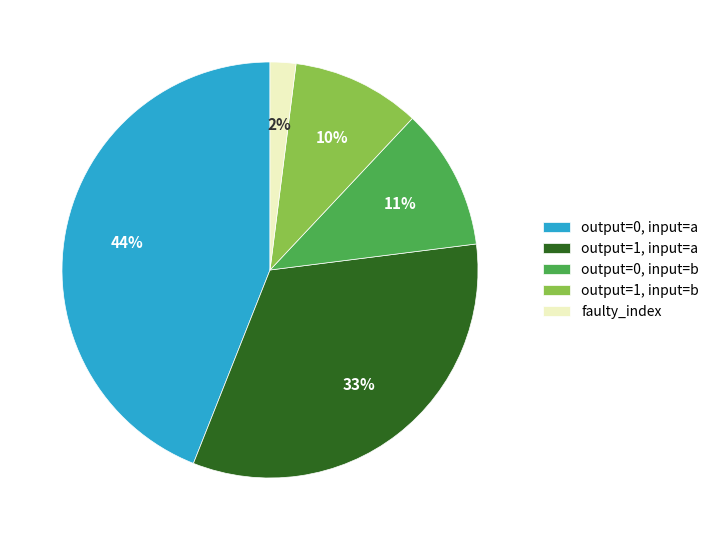

How many segments does this pie chart have?

5